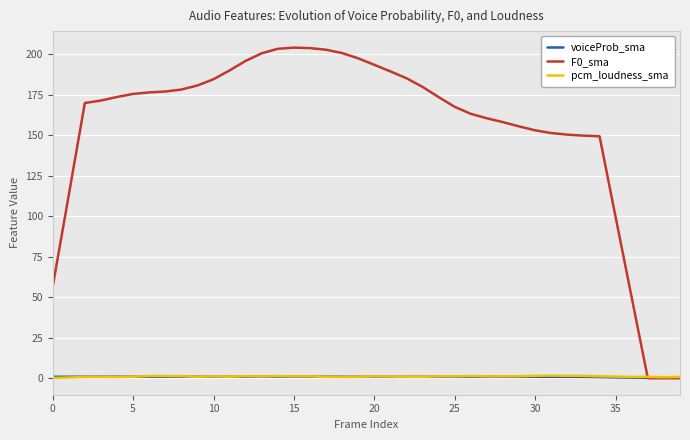

What is the greatest value displayed?

204.1